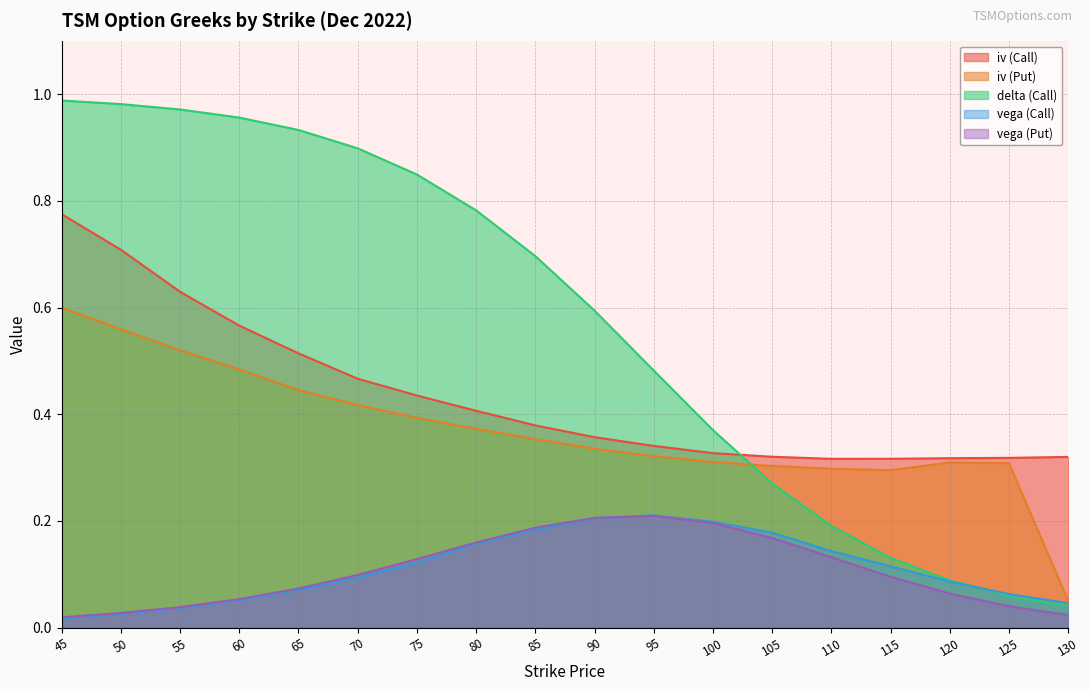

True or false: vega (Put) and iv (Call) intersect in this chart.

False